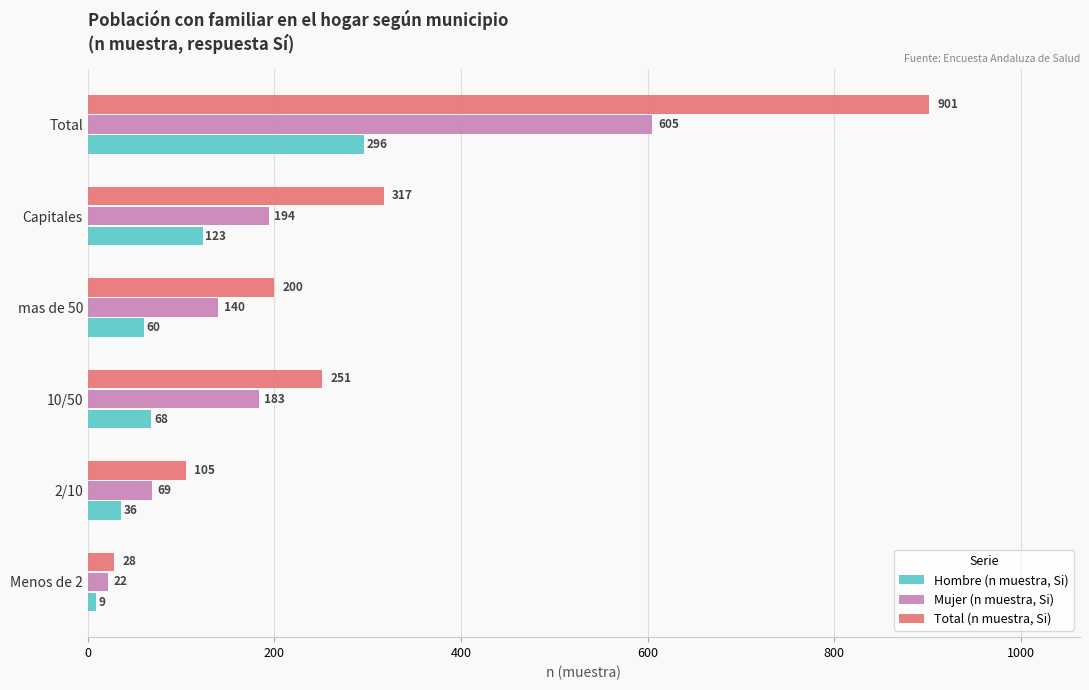

The Mujer (n muestra, Si) series shows 140 at mas de 50. True or false?

True